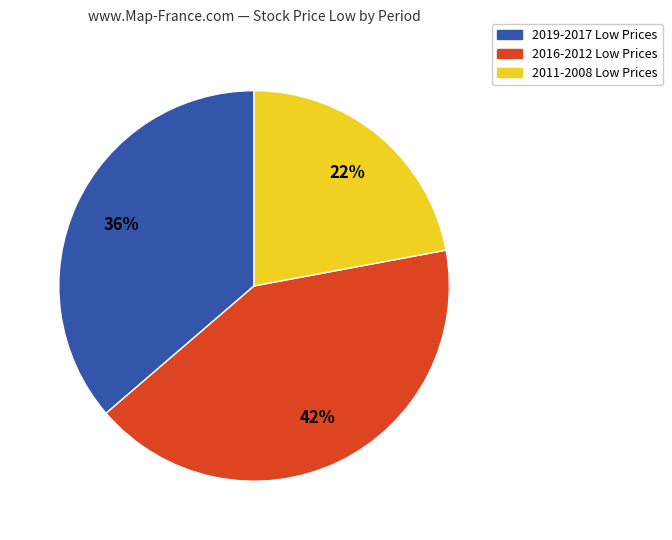

Does any single category account for the majority?

No